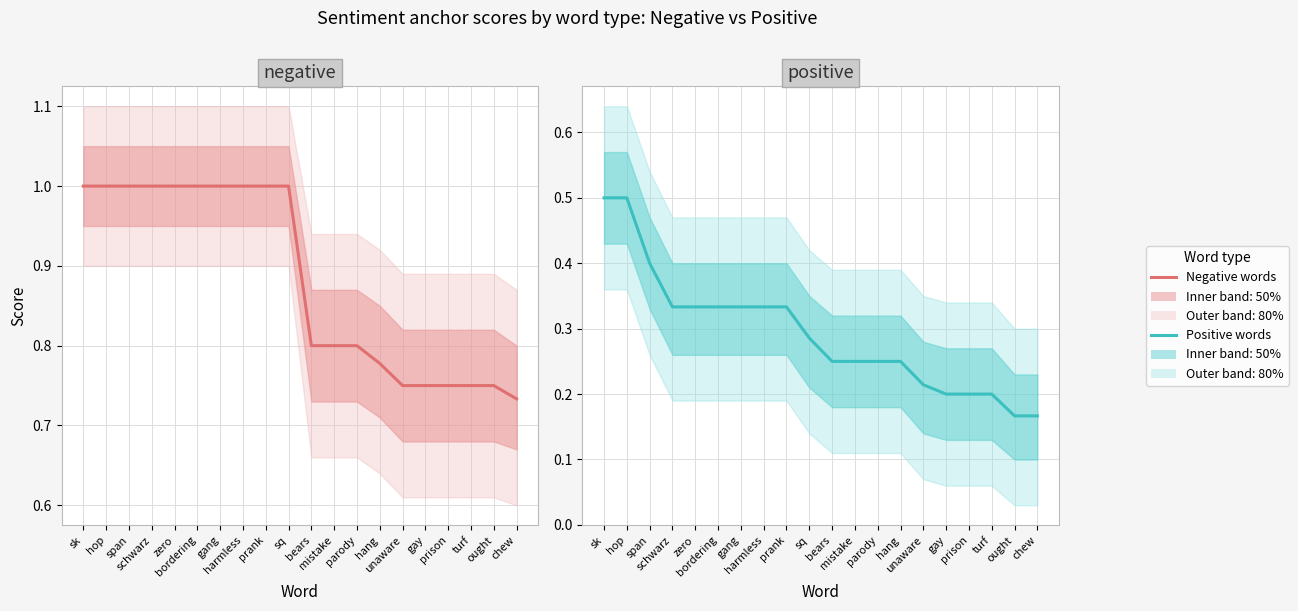

Which has a higher value, span or zero?

span